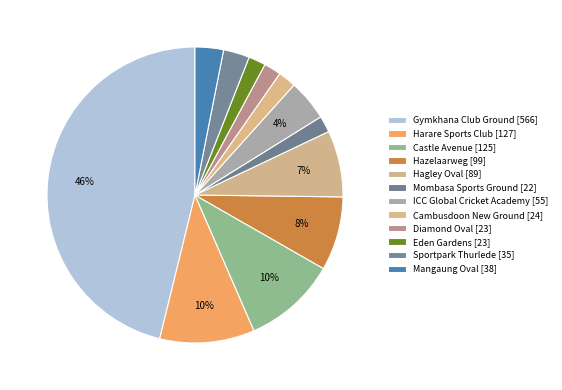

Which slice is the largest?

Gymkhana Club Ground